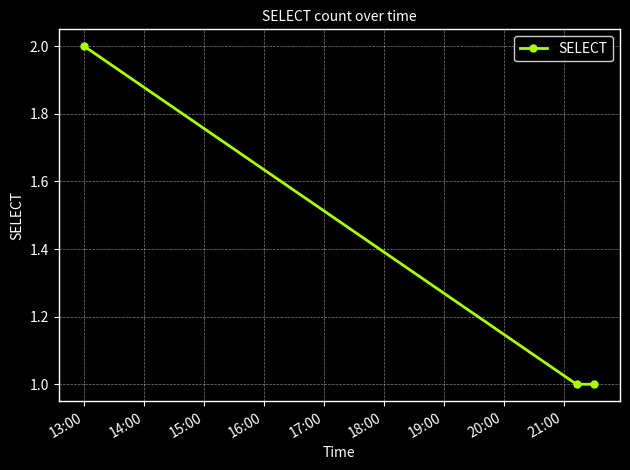

Reading left to right, what are all the values shown in this chart?

2	1	1